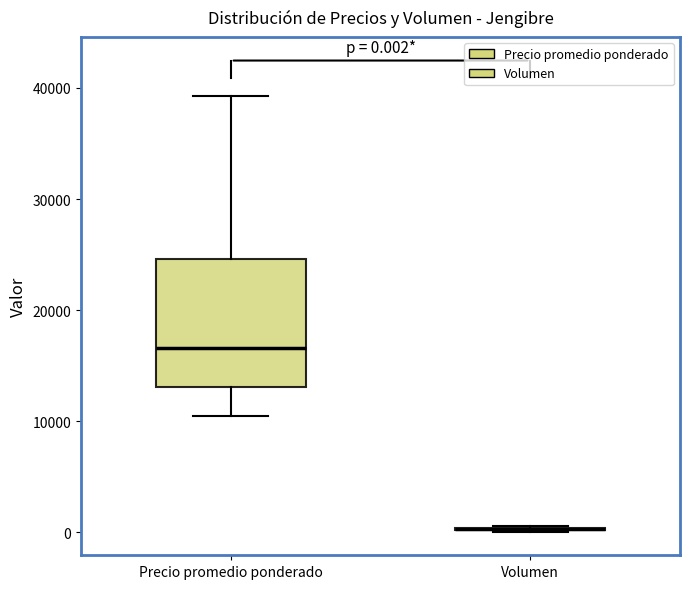

Comparing the boxes themselves (not the whiskers), which one is the tallest?

Precio promedio ponderado